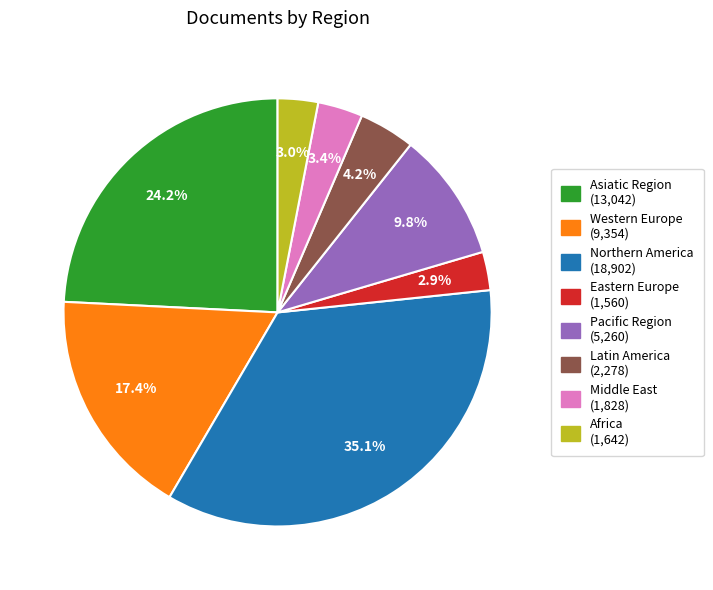

What portion of the pie excludes Asiatic Region?

75.8%